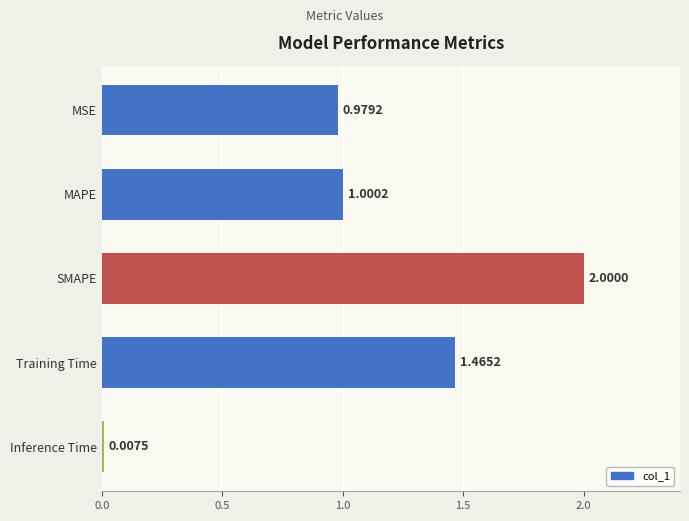

List the labels in order of value, smallest first.

Inference Time, MSE, MAPE, Training Time, SMAPE